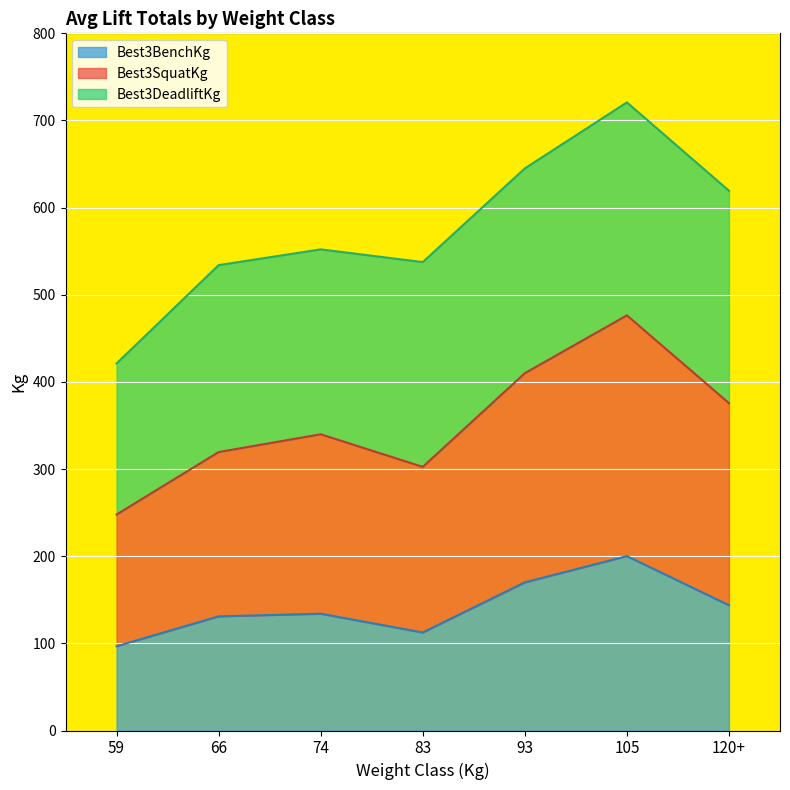

Read the Best3BenchKg value at 74.

134.0